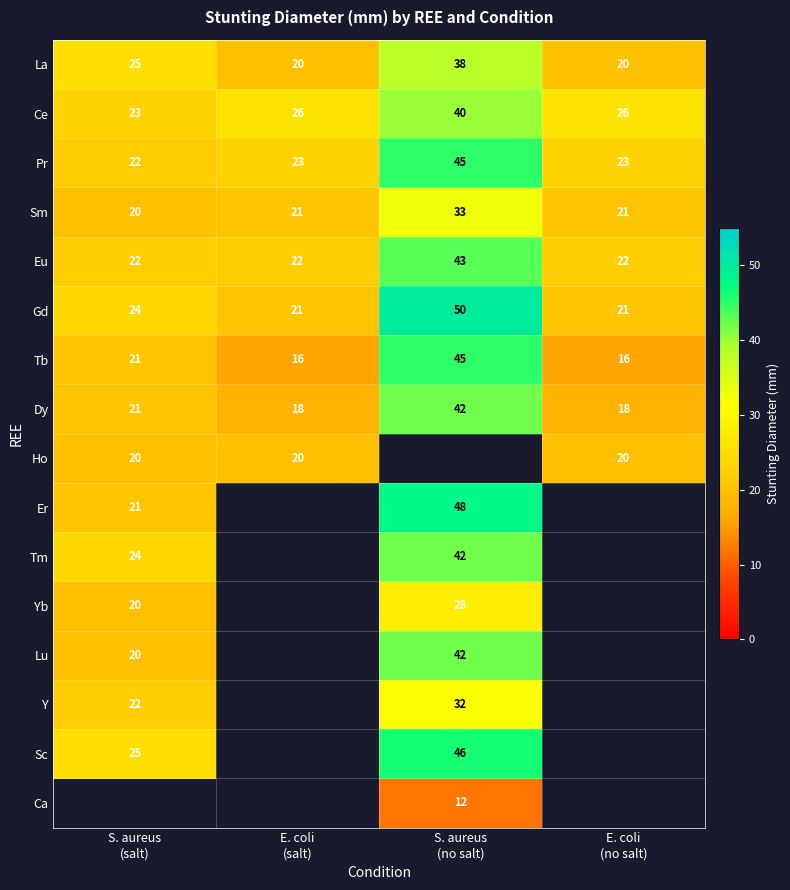

What is the difference between the maximum and second lowest values in the Dy series?

24